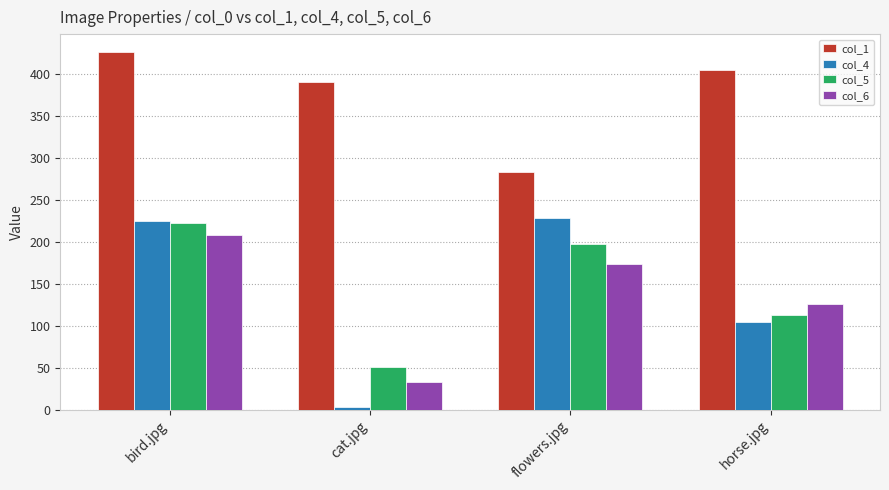

What value does the col_1 series have at cat.jpg?

390